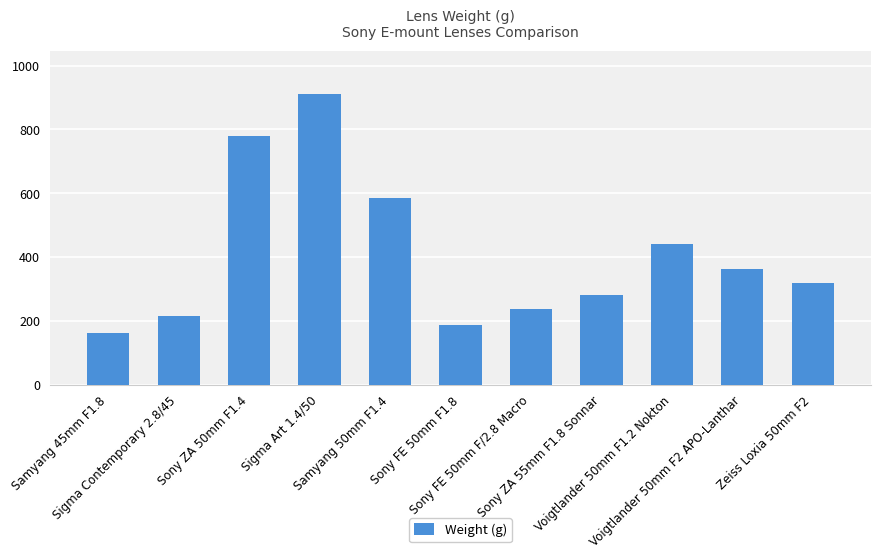

How many data points does each series have?

11